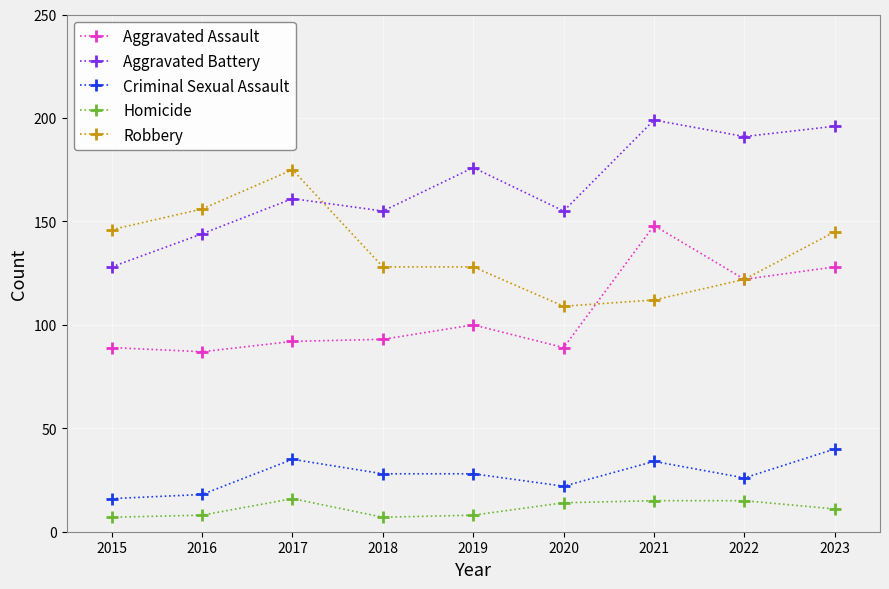

How many series are shown in this chart?

5